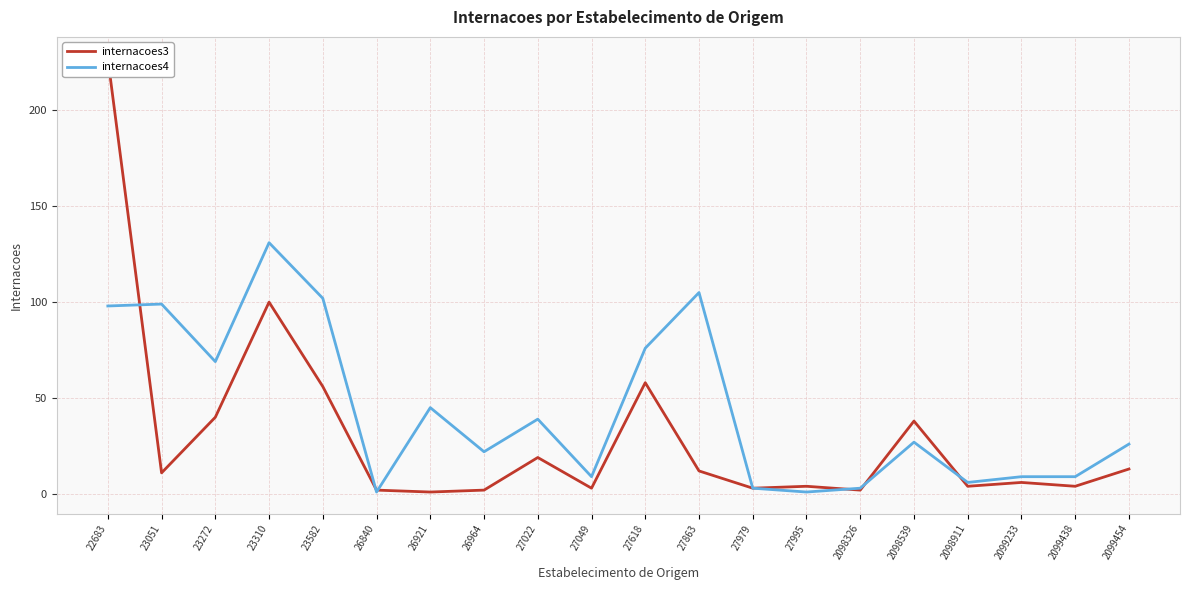

Rank the categories by internacoes4 value from lowest to highest.

26840, 27995, 27979, 2098326, 2098911, 27049, 2099233, 2099438, 26964, 2099454, 2098539, 27022, 26921, 23272, 27618, 22683, 23051, 23582, 27863, 23310